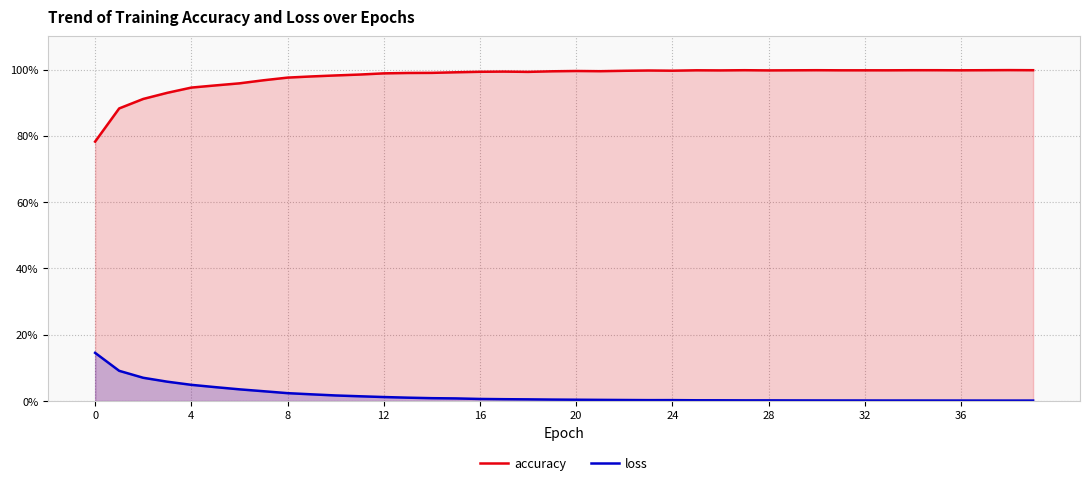

What is the difference between the second highest and second lowest values in the accuracy series?

0.1